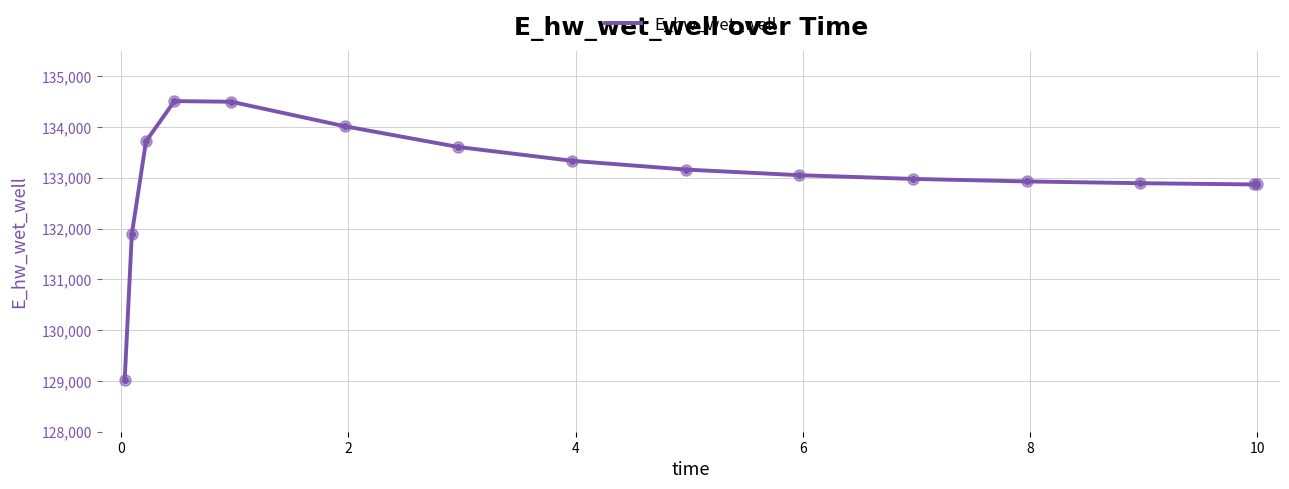

What is the minimum value shown in the chart?

129025.6